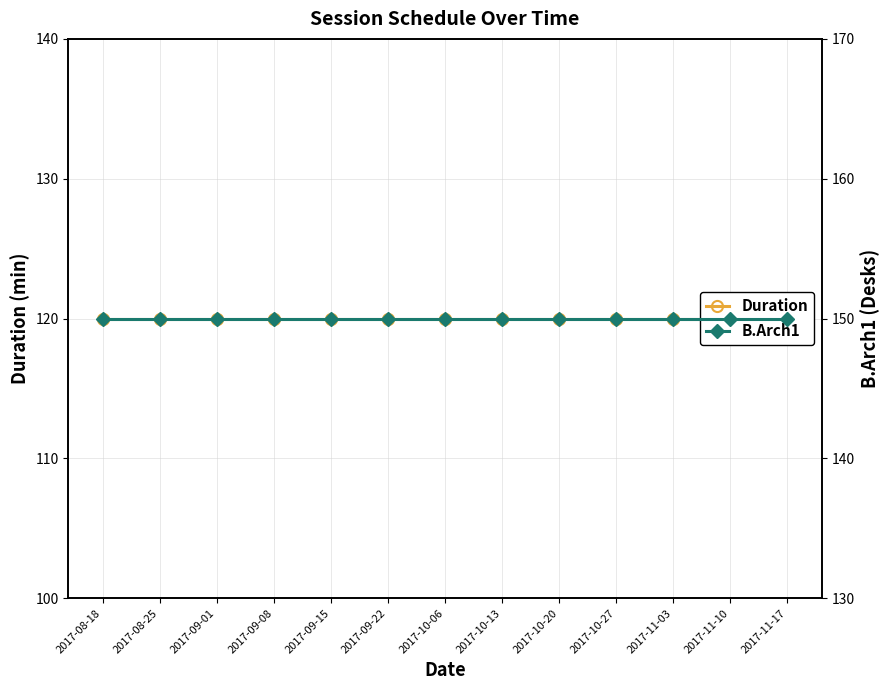

How many lines are shown in the chart?

2